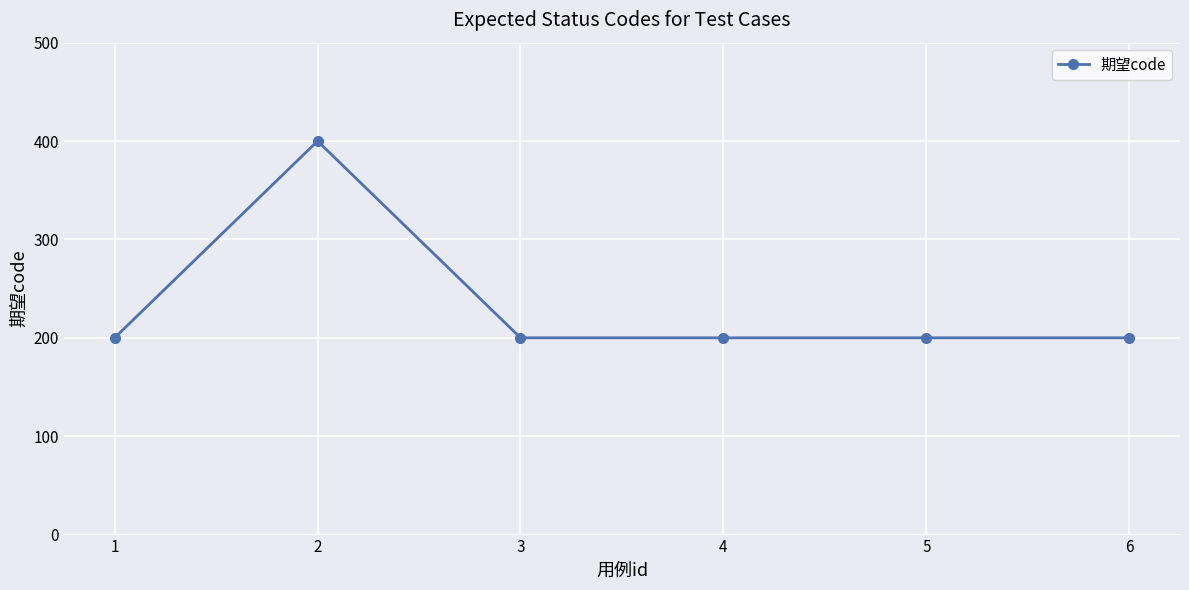

Approximately how many times larger is the value at 6 compared to 4?

1.0